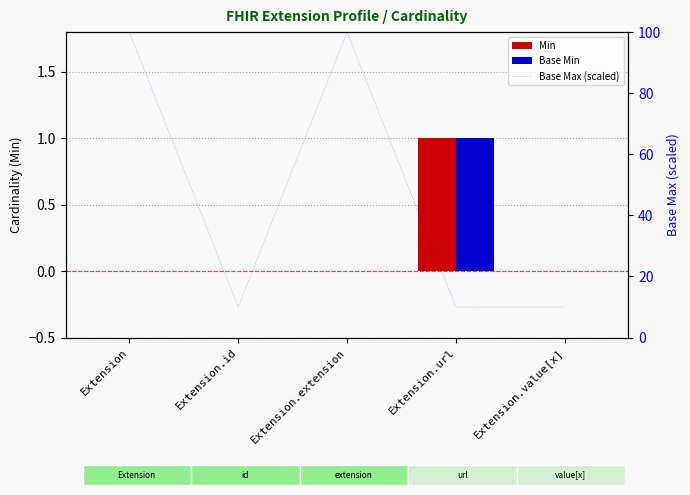

Which series has the widest spread of values?

Base Max (scaled)